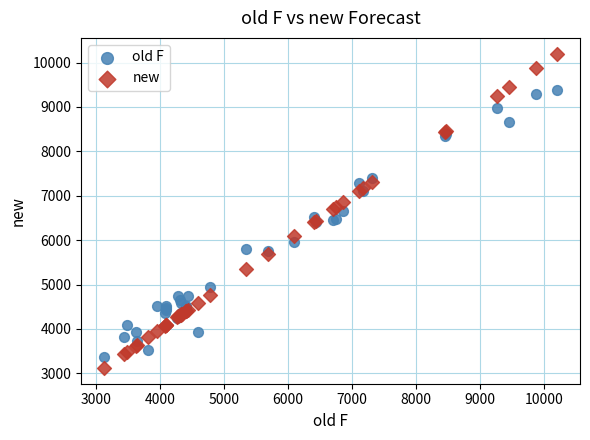

What are all the series names shown in the legend?

old F, new